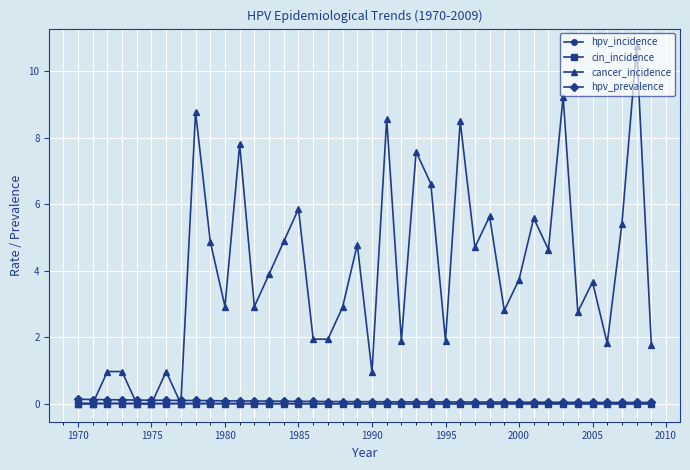

True or false: hpv_prevalence has more than 1 points higher than both neighbors.

True